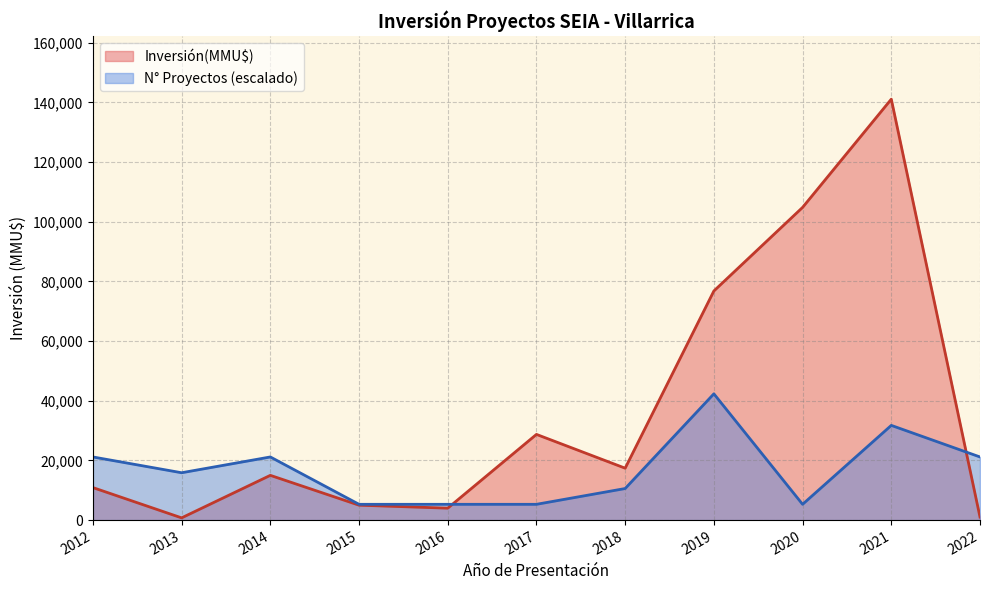

How many series are shown in this chart?

2